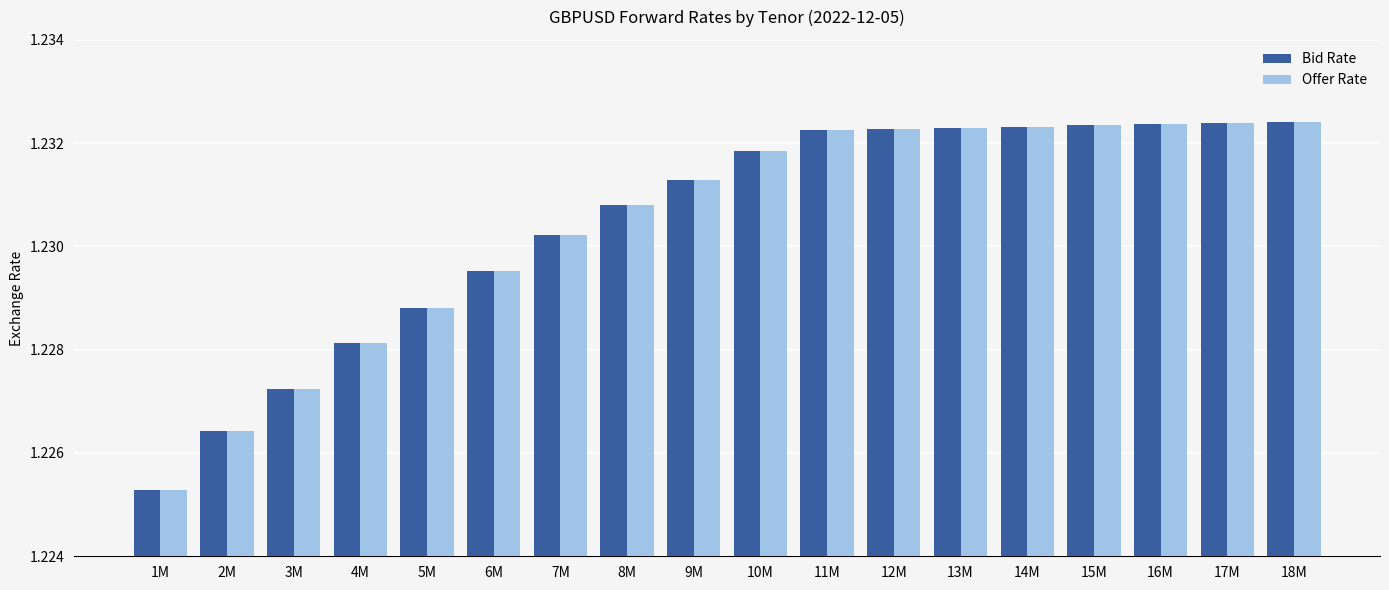

At how many categories does at least one series exceed 1?

18